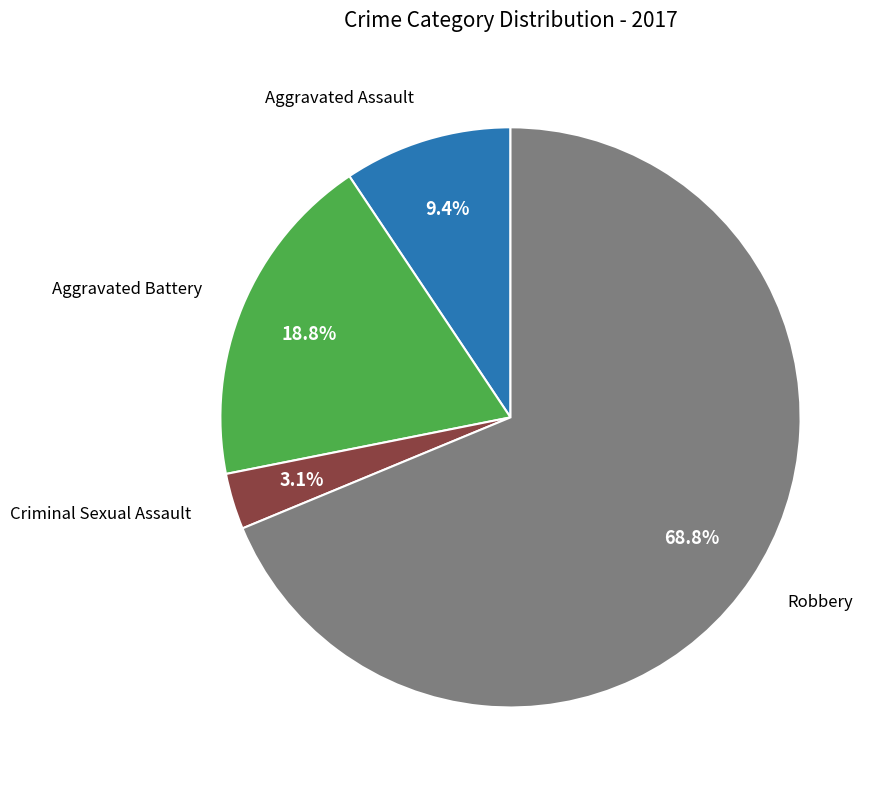

Does any single category account for the majority?

Yes